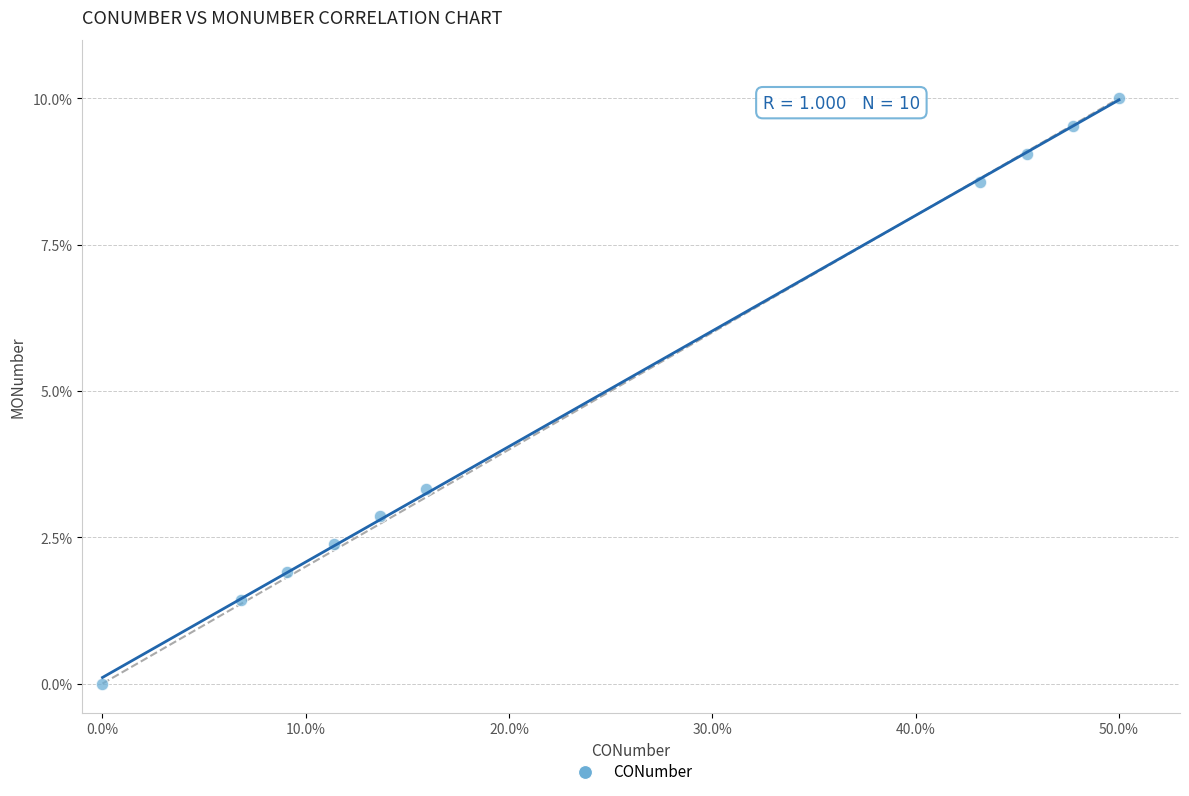

What Y value in the scatter plot is closest to 5?

3.3